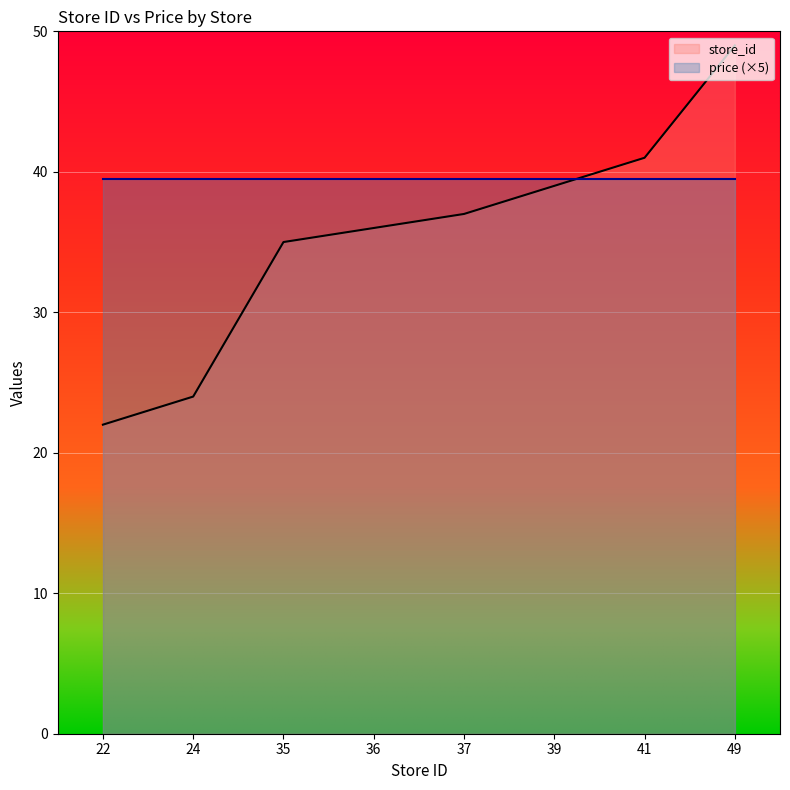

Reading left to right, extract all data points from this chart.

22=22	24=24	35=35	36=36	37=37	39=39	41=41	49=49